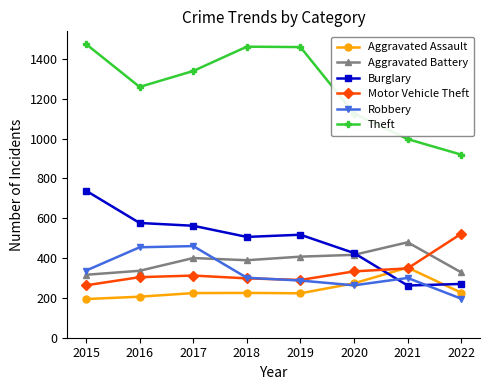

At which category does Theft reach its first local valley?

2016